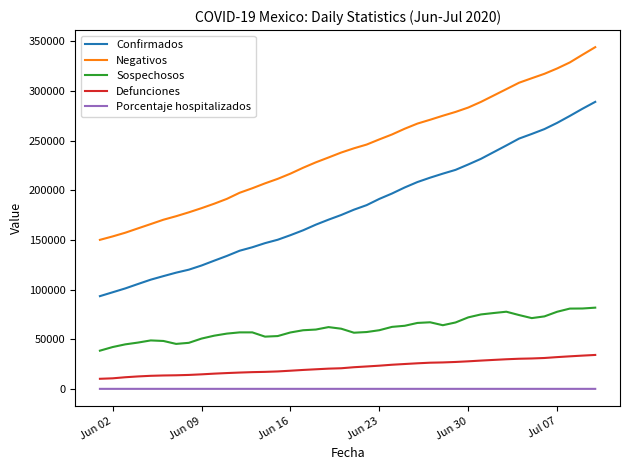

Which series has the largest total across all categories?

Negativos